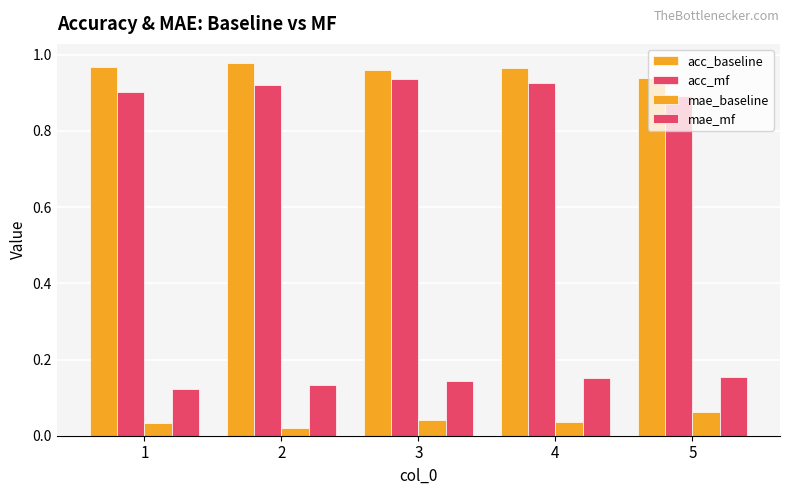

What is the spread (max minus min) of values at 5?

0.9